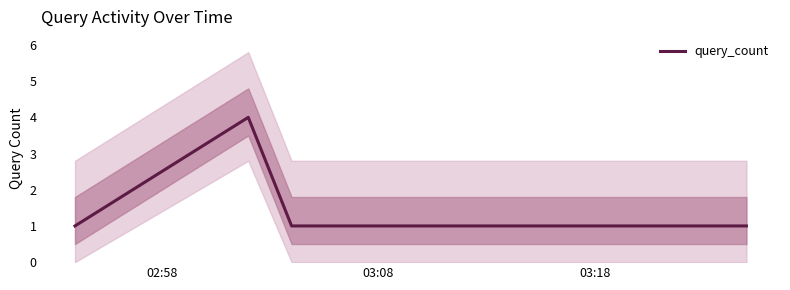

True or false: there are more than 2 points higher than both neighbors.

False